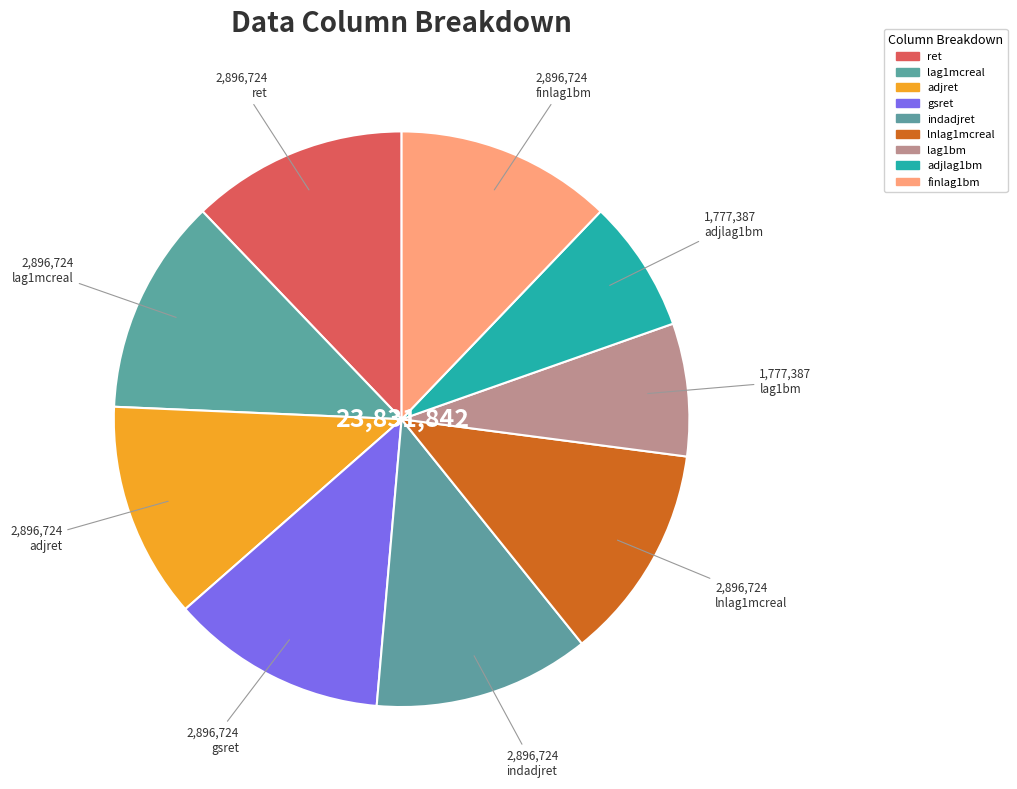

Approximately how many times larger is the value at adjlag1bm compared to gsret?

0.6